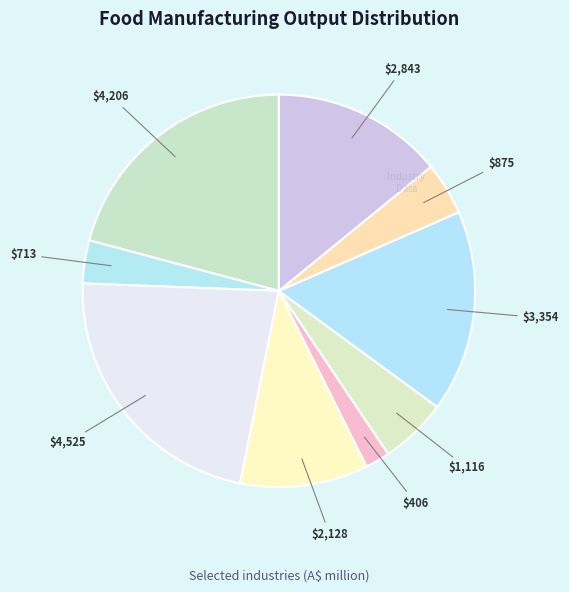

Count the number of slices in the pie.

9